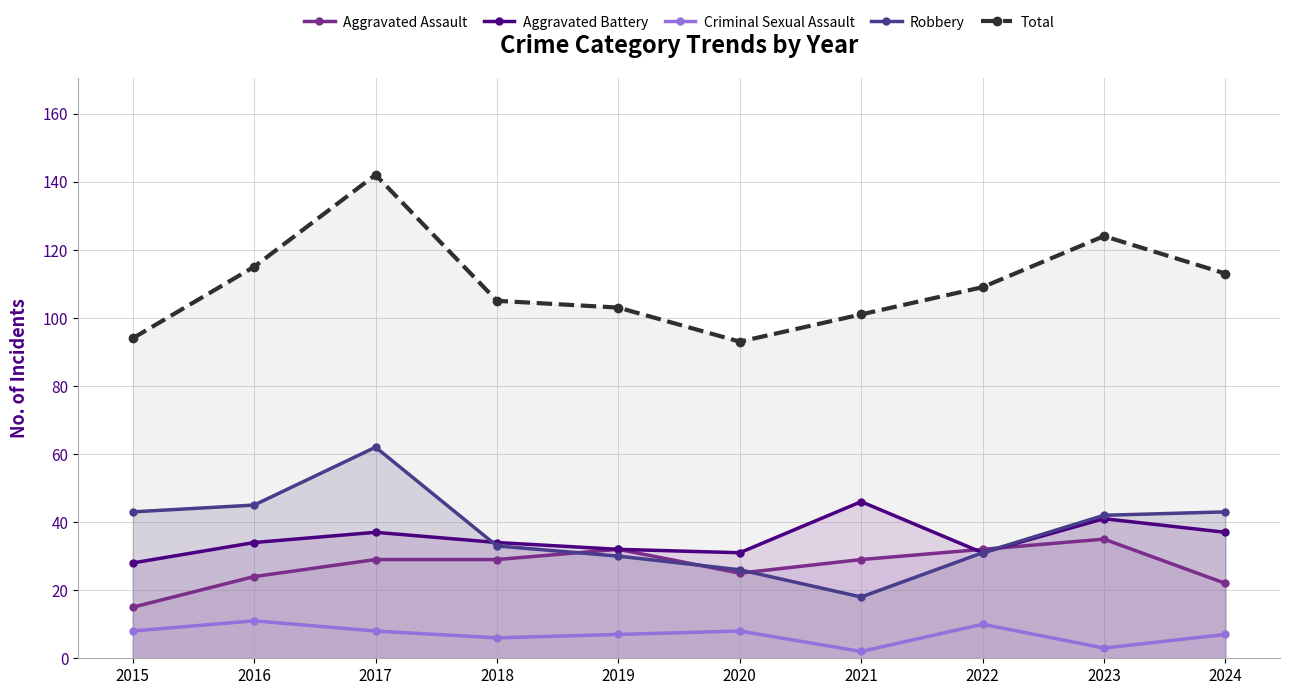

What value does the Robbery series have at 2021?

18